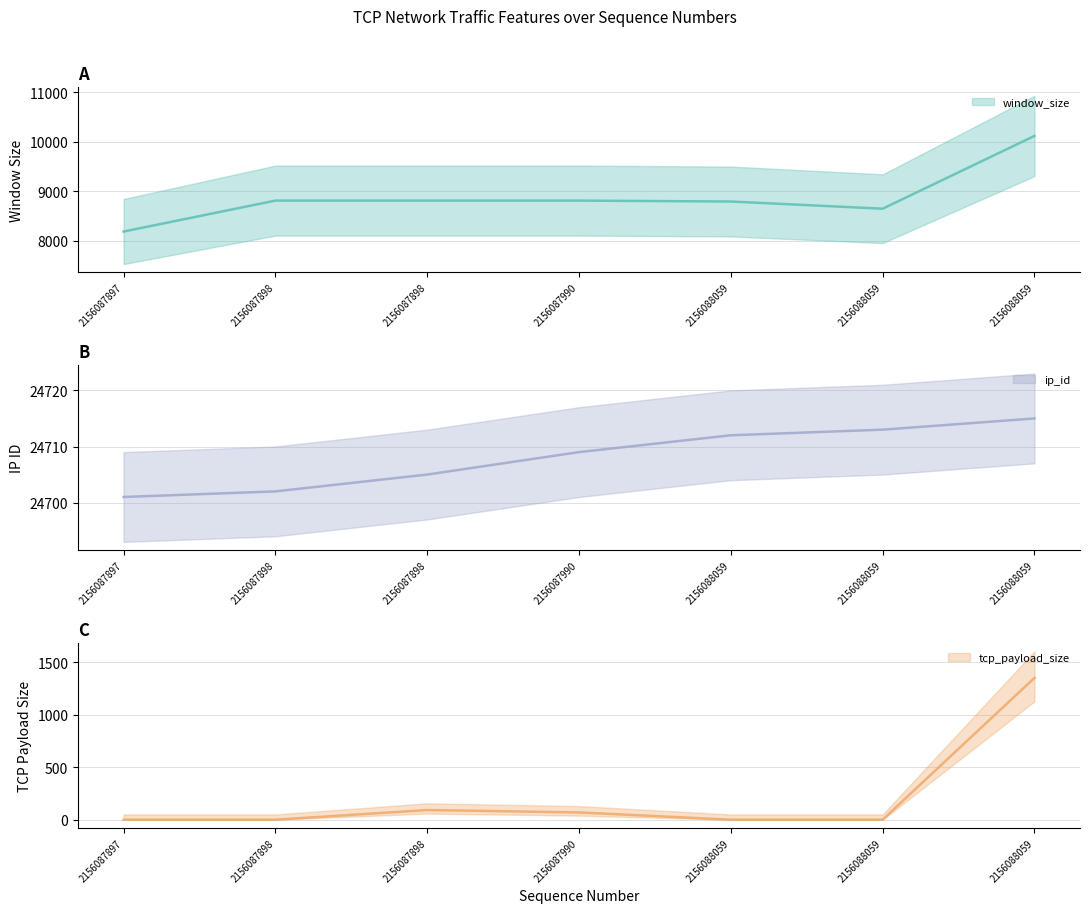

At which label is window_size closest to 9153?

2156087898